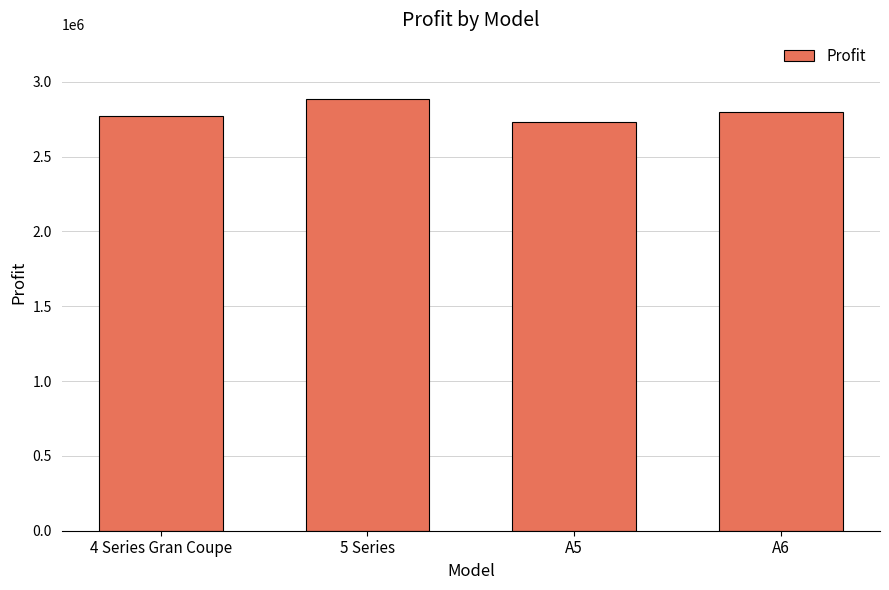

What is the sum of all values?

11182873